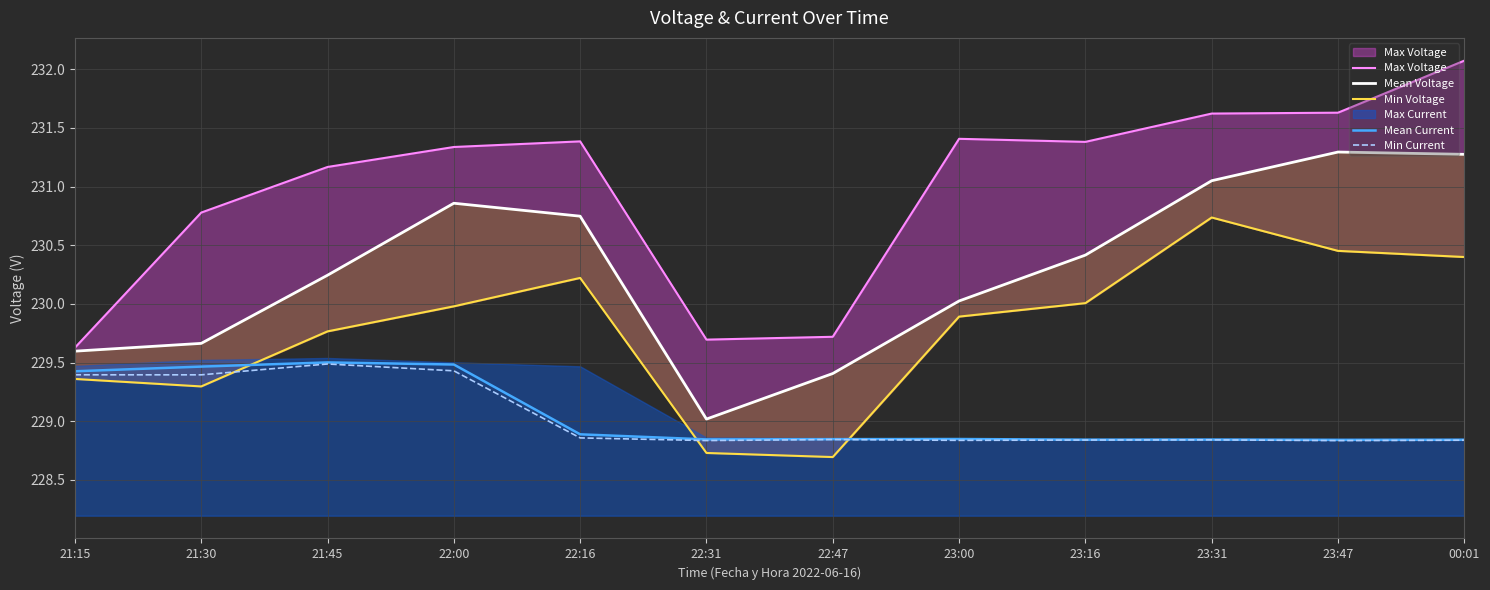

How many interior local peaks does the Min Voltage series have?

2